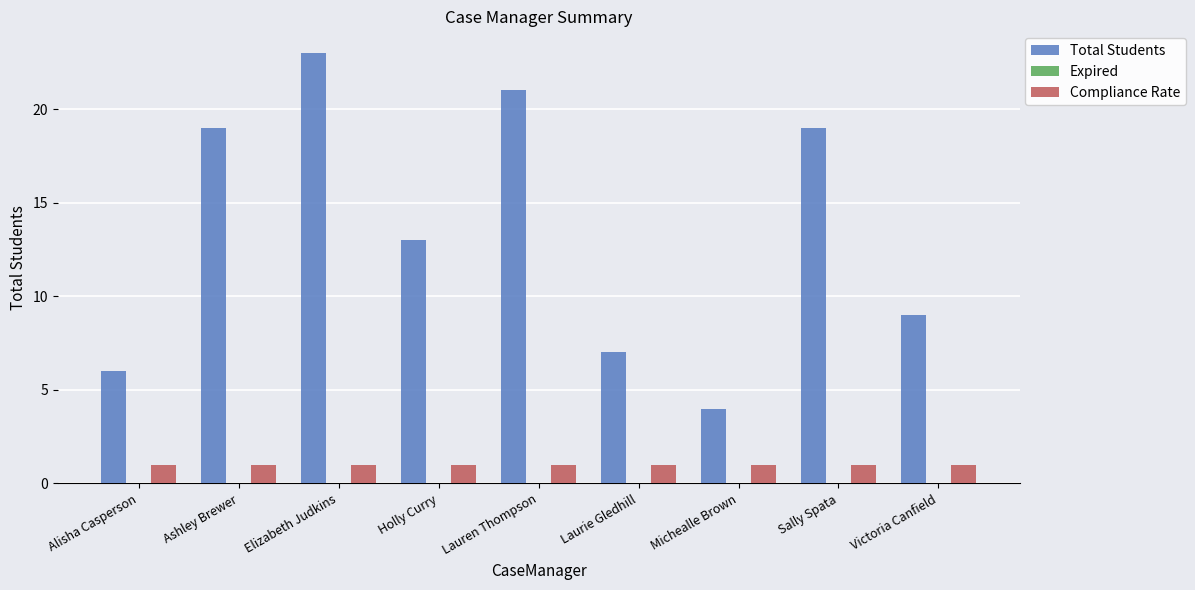

What is the total value across all series at Sally Spata?

20